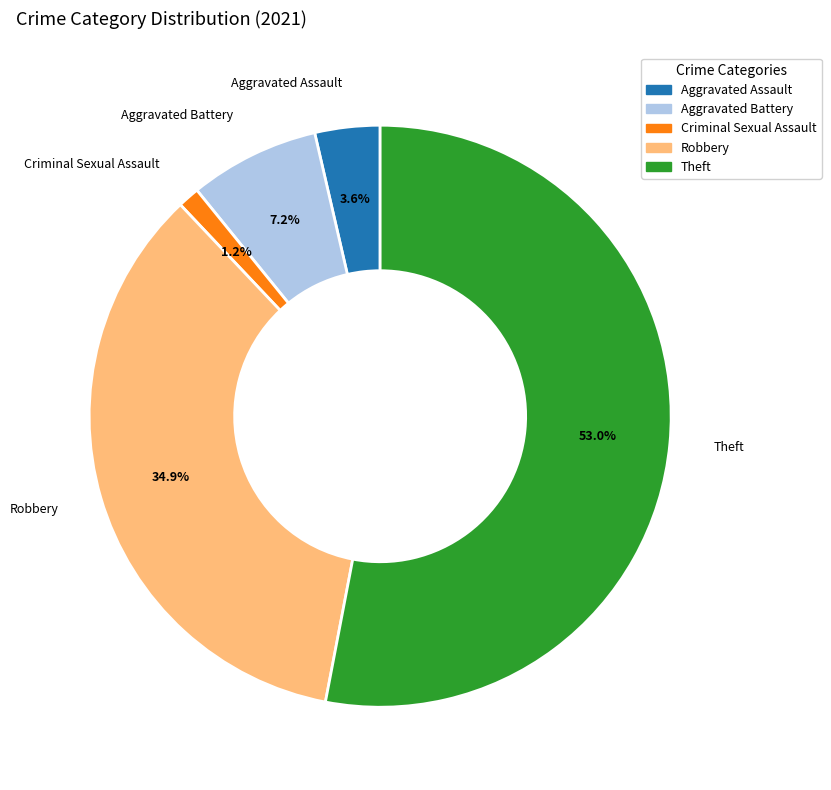

Which has a higher value, Theft or Robbery?

Theft